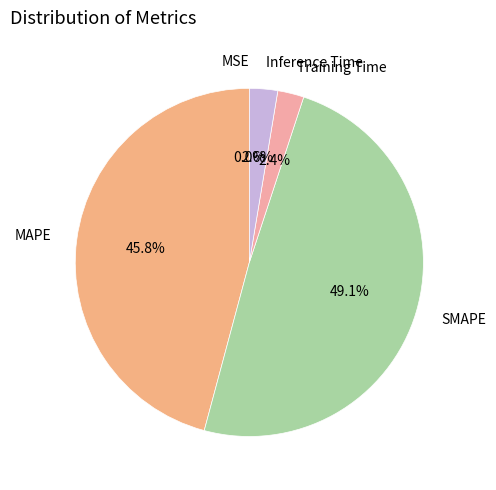

Is there a majority slice in this chart?

No